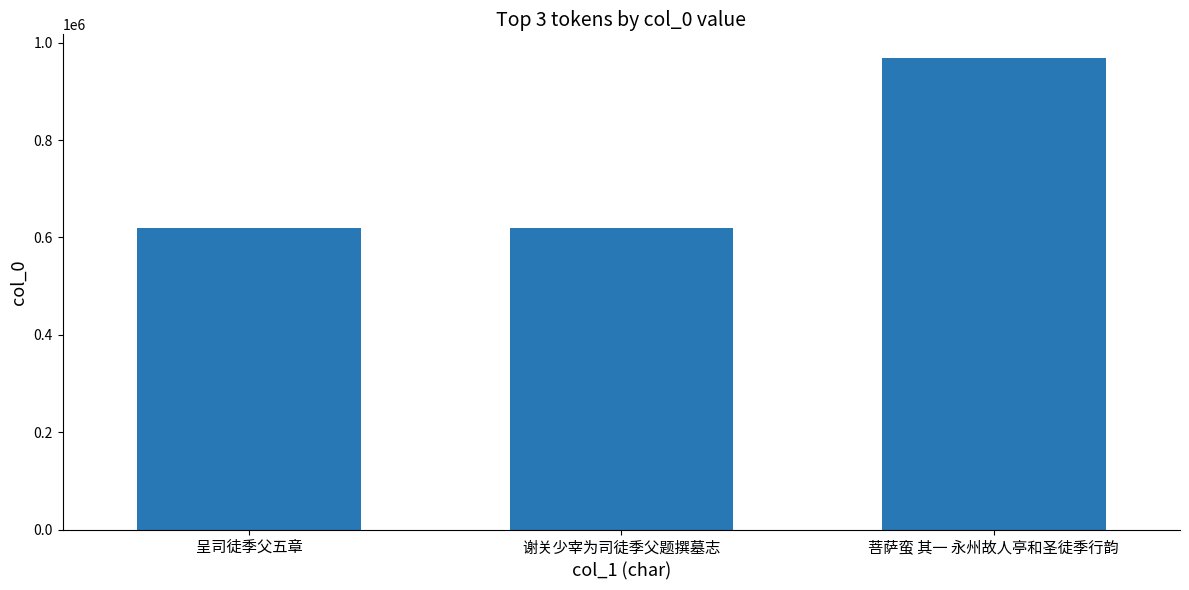

Which has a higher value, 菩萨蛮 其一 永州故人亭和圣徒季行韵 or 呈司徒季父五章?

菩萨蛮 其一 永州故人亭和圣徒季行韵